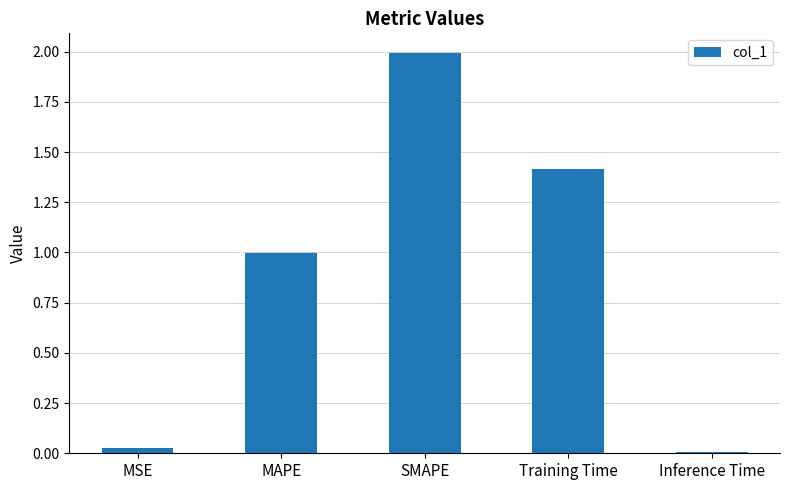

Rank the categories by value from lowest to highest.

Inference Time, MSE, MAPE, Training Time, SMAPE